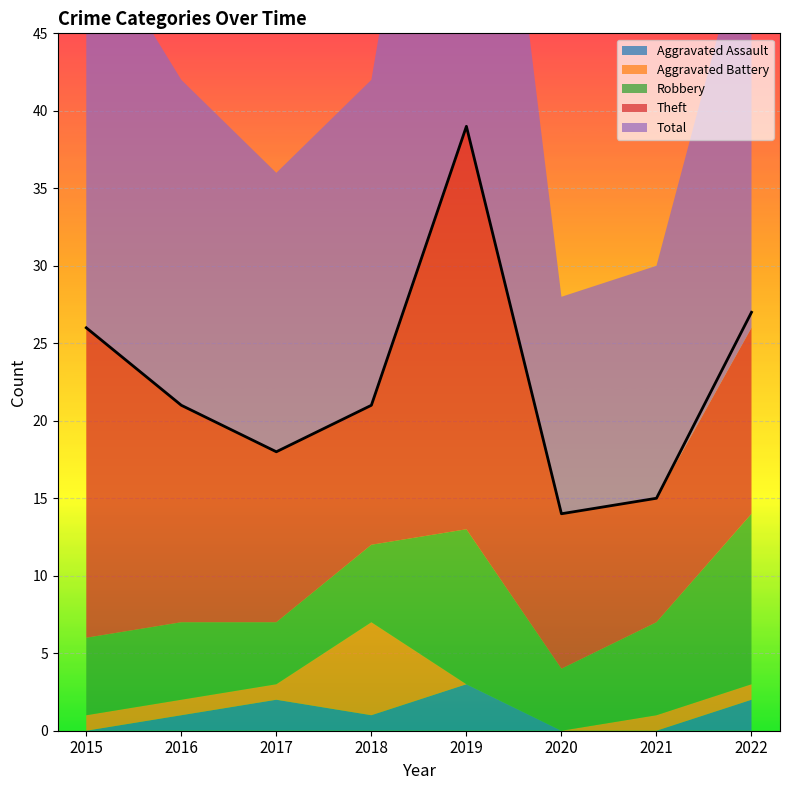

Reading right to left, what are all the values shown in this chart?

Aggravated Assault: 2	0	0	3	1	2	1	0
Aggravated Battery: 1	1	0	0	6	1	1	1
Robbery: 11	6	4	10	5	4	5	5
Theft: 12	8	10	26	9	11	14	20
Total: 27	15	14	39	21	18	21	26